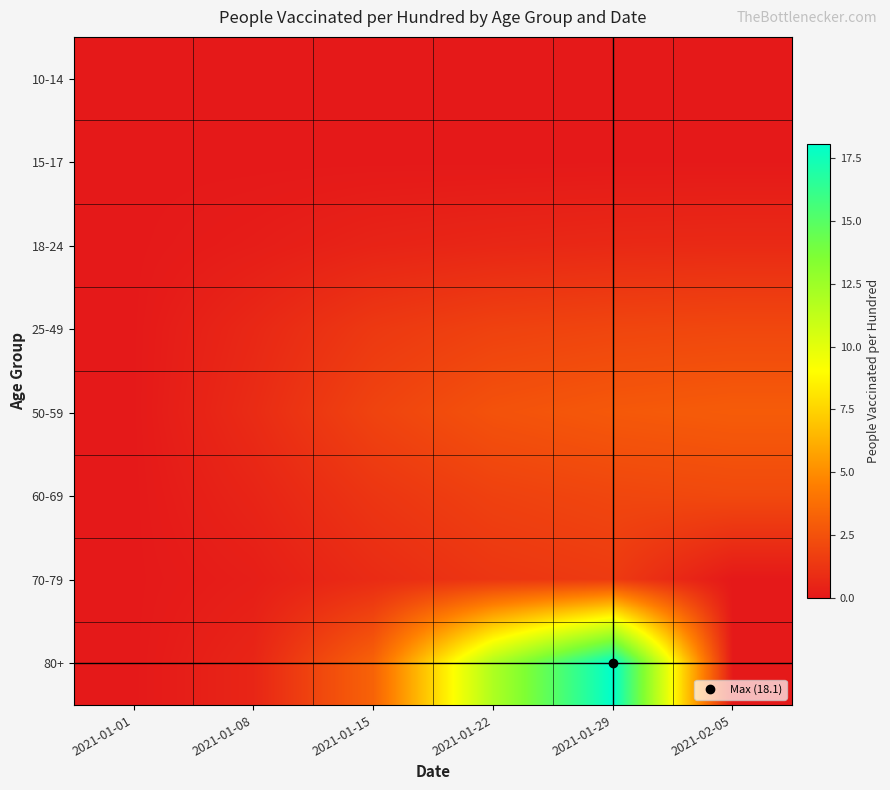

How many series are shown in this chart?

8